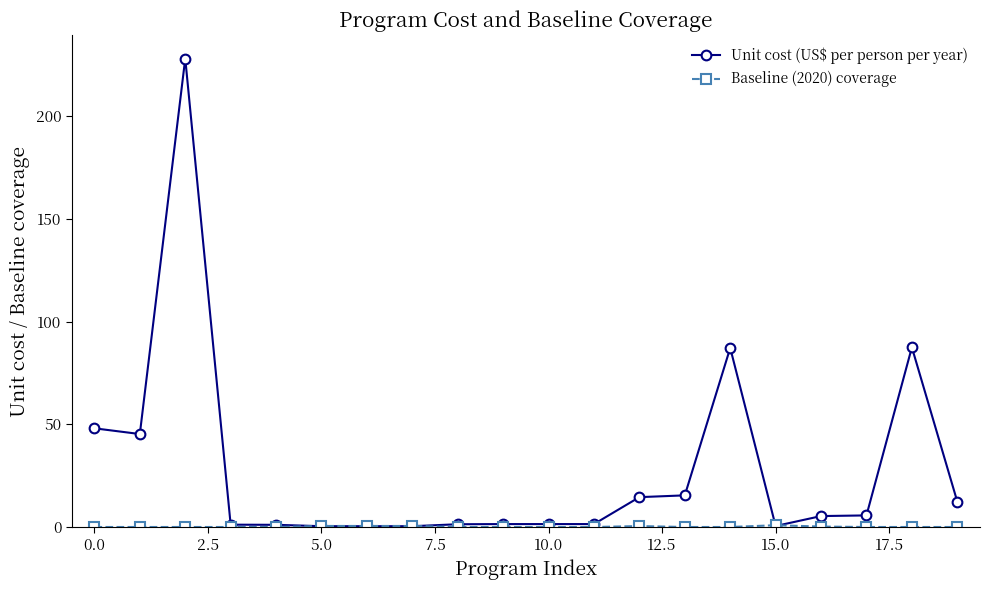

What is the greatest value displayed?

228.1